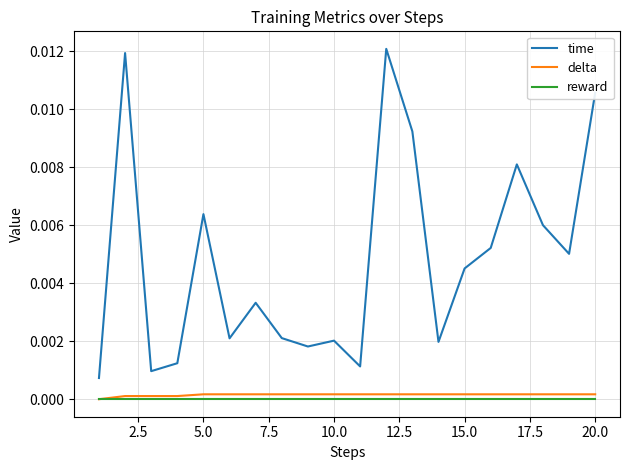

True or false: time and delta cross at least once.

False